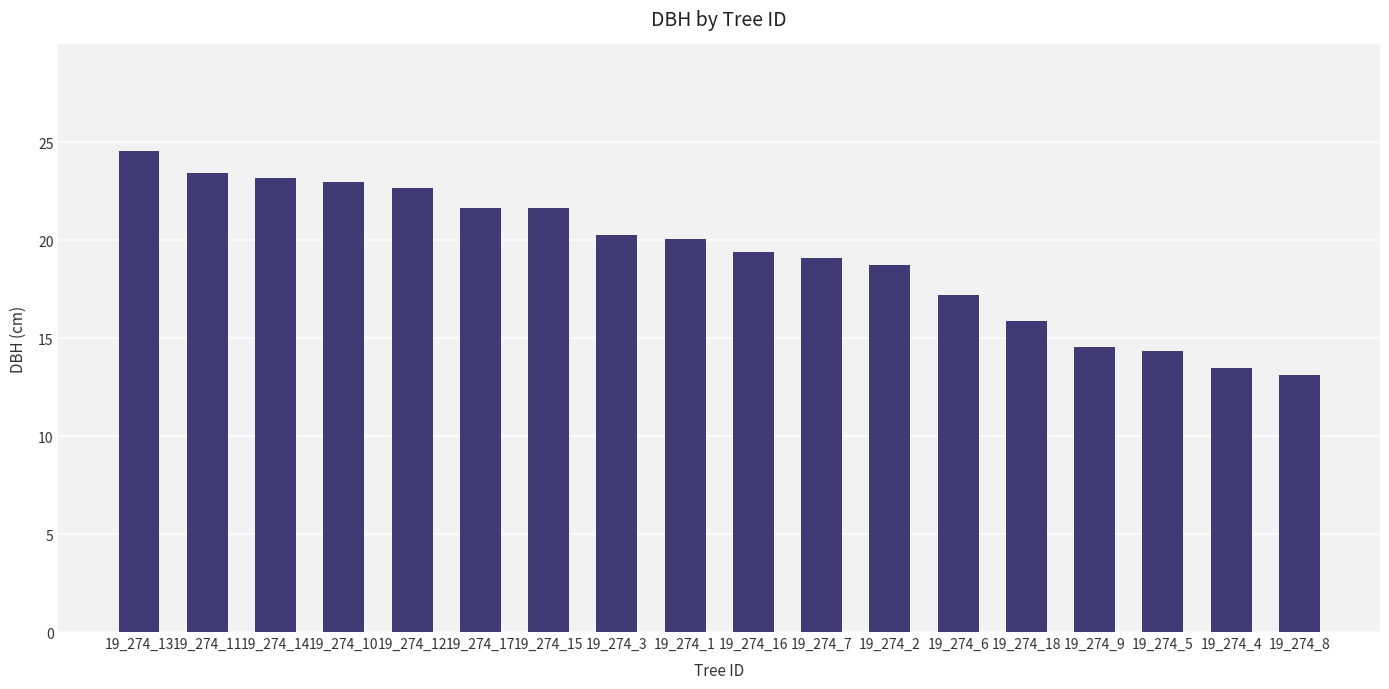

How many values are below 20?

9